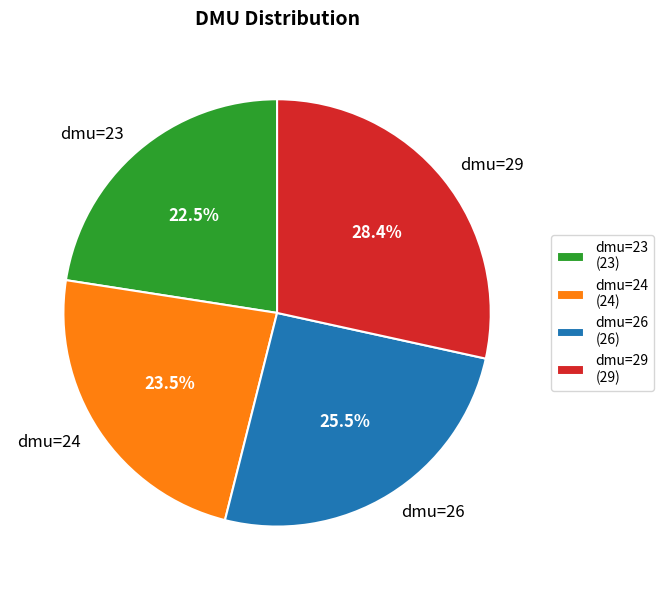

Which slice is the largest?

dmu=29